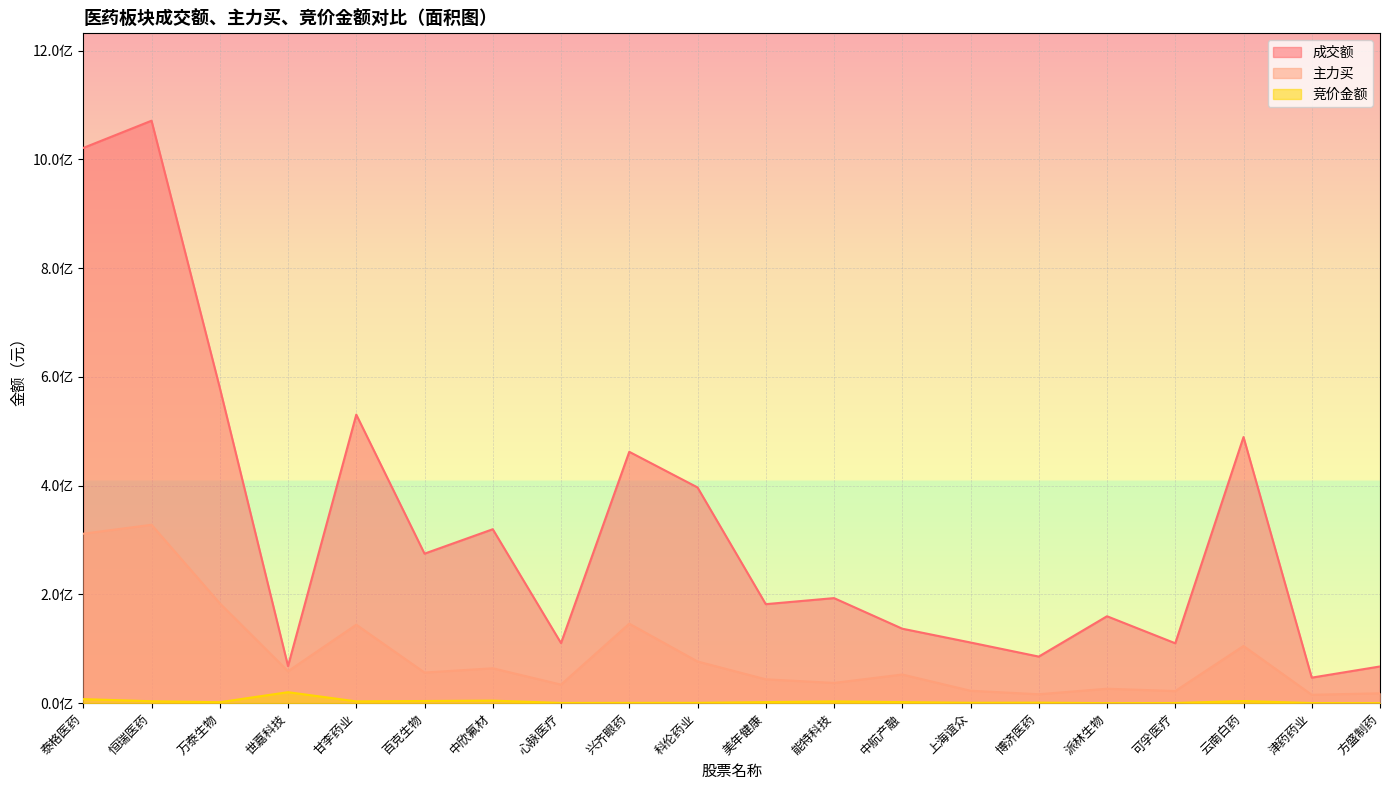

True or false: 成交额 and 竞价金额 intersect in this chart.

False